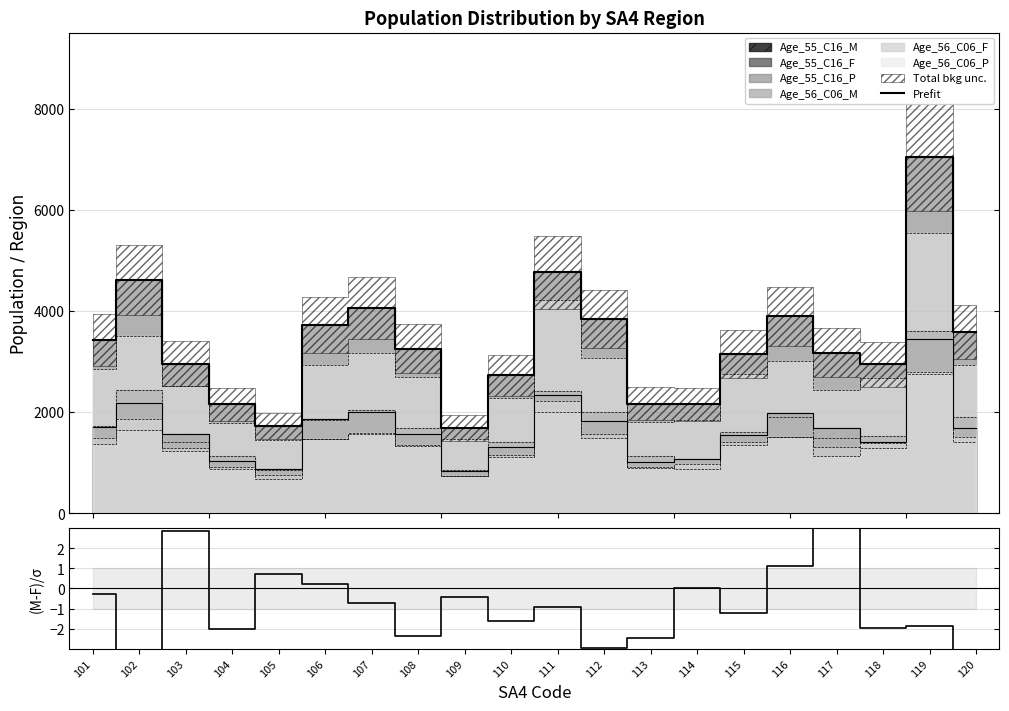

The (Male-Female)/σ series shows -0.7 at 107. True or false?

True